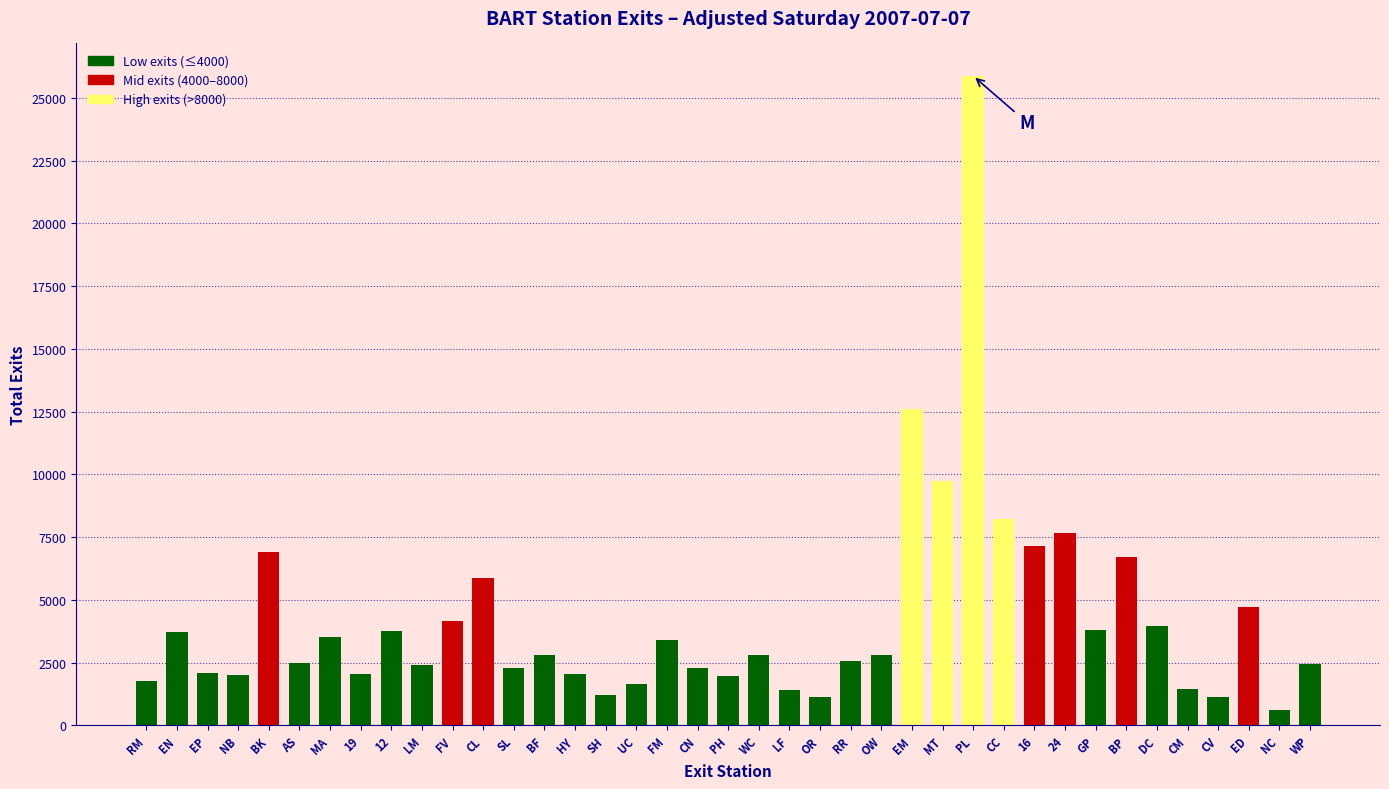

What is the label of the 3rd bar from the right?

ED